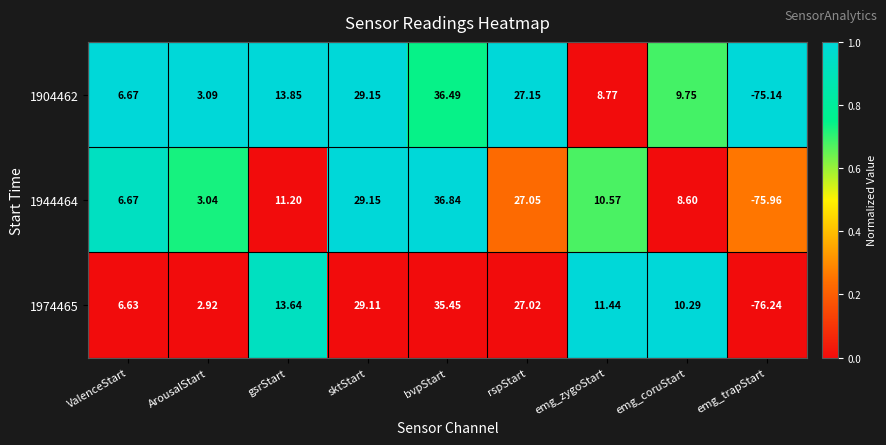

Which series has the largest total across all categories?

1974465